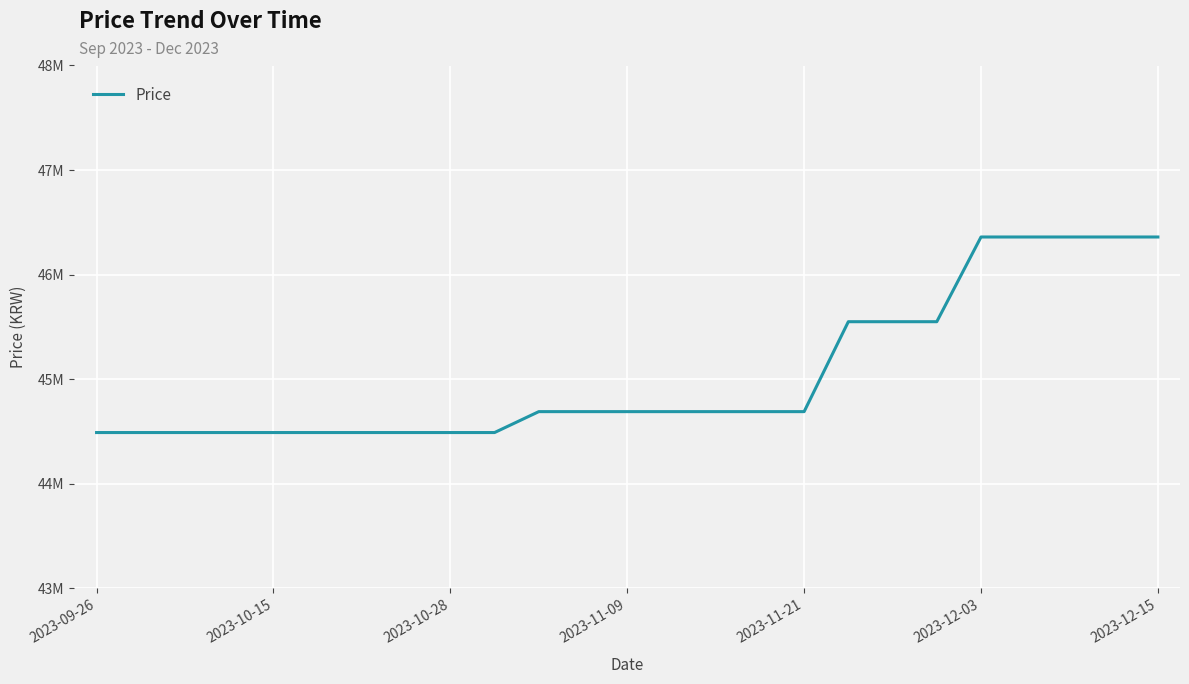

Does the chart display data point markers on the line(s)?

No